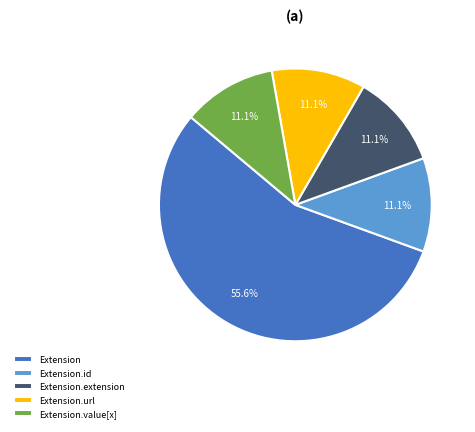

What is the largest slice in the pie chart?

Extension